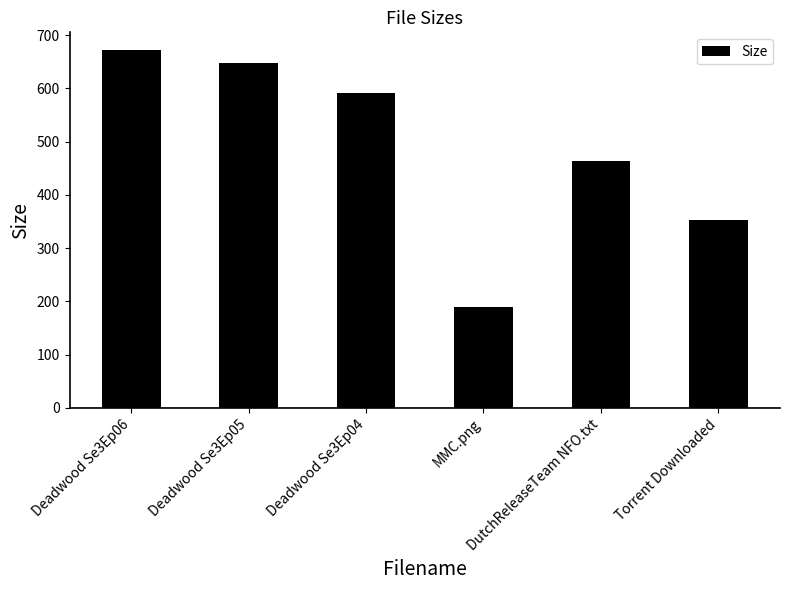

What is the label of the 1st bar from the left?

Deadwood Se3Ep06